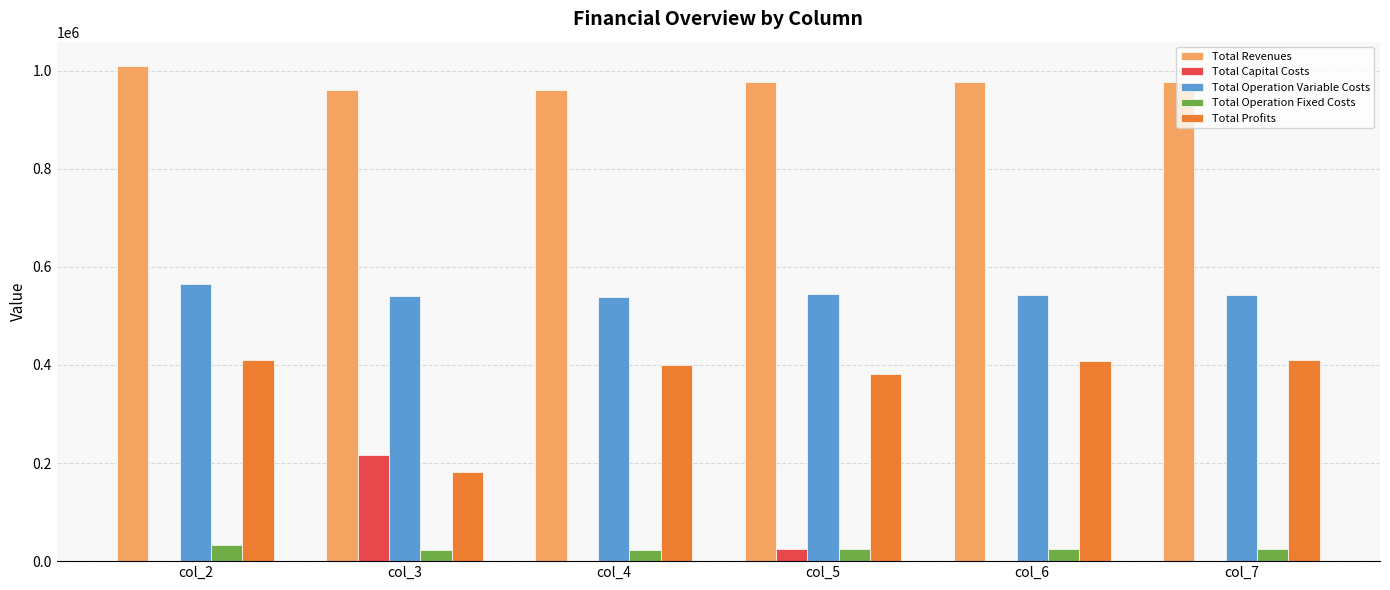

Which label corresponds to the largest value in the chart?

col_2